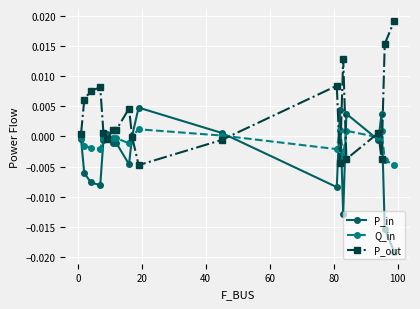

True or false: P_out has more than 1 points higher than both neighbors.

True